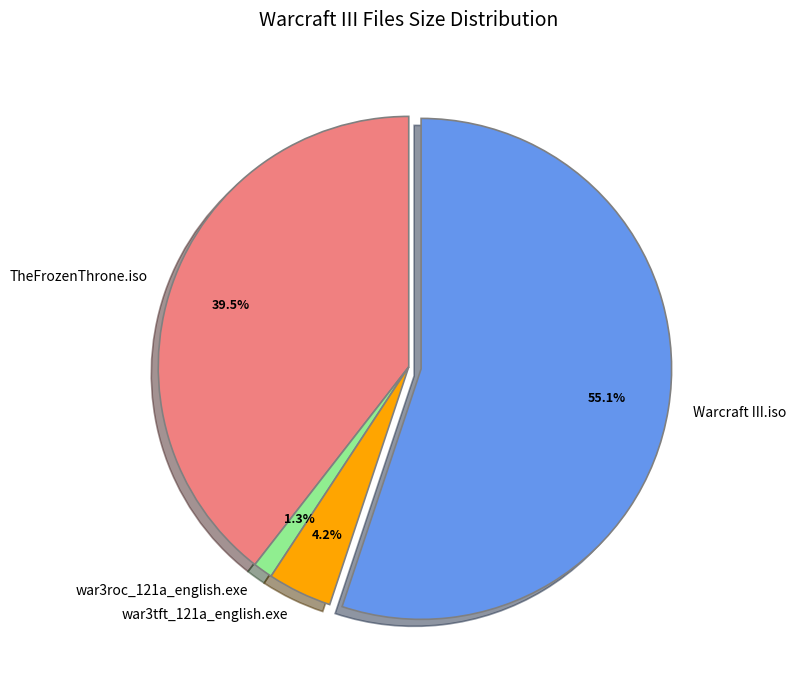

To the nearest percent, what is the combined percentage of TheFrozenThrone.iso and war3tft_121a_english.exe?

44%